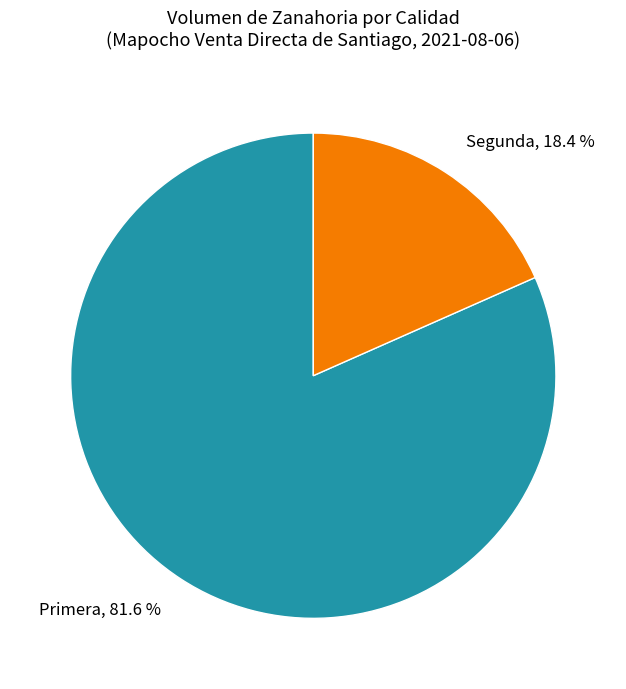

How many slices are in this pie chart?

2